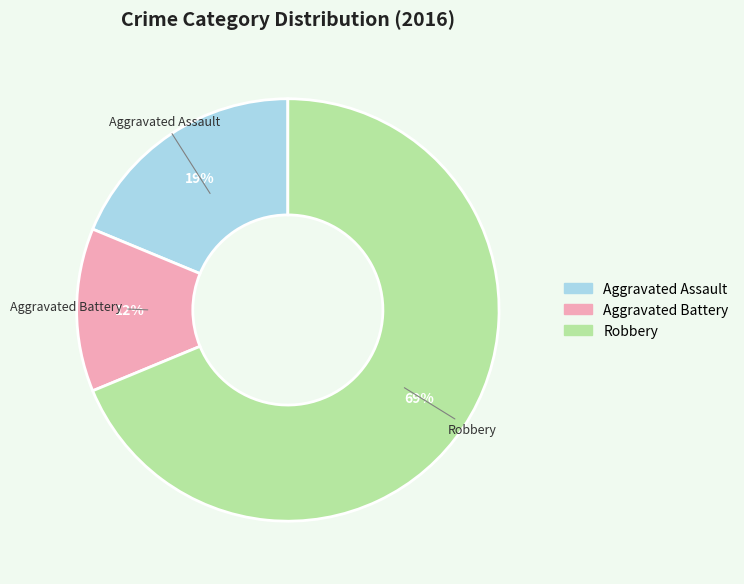

How many slices are in this pie chart?

3